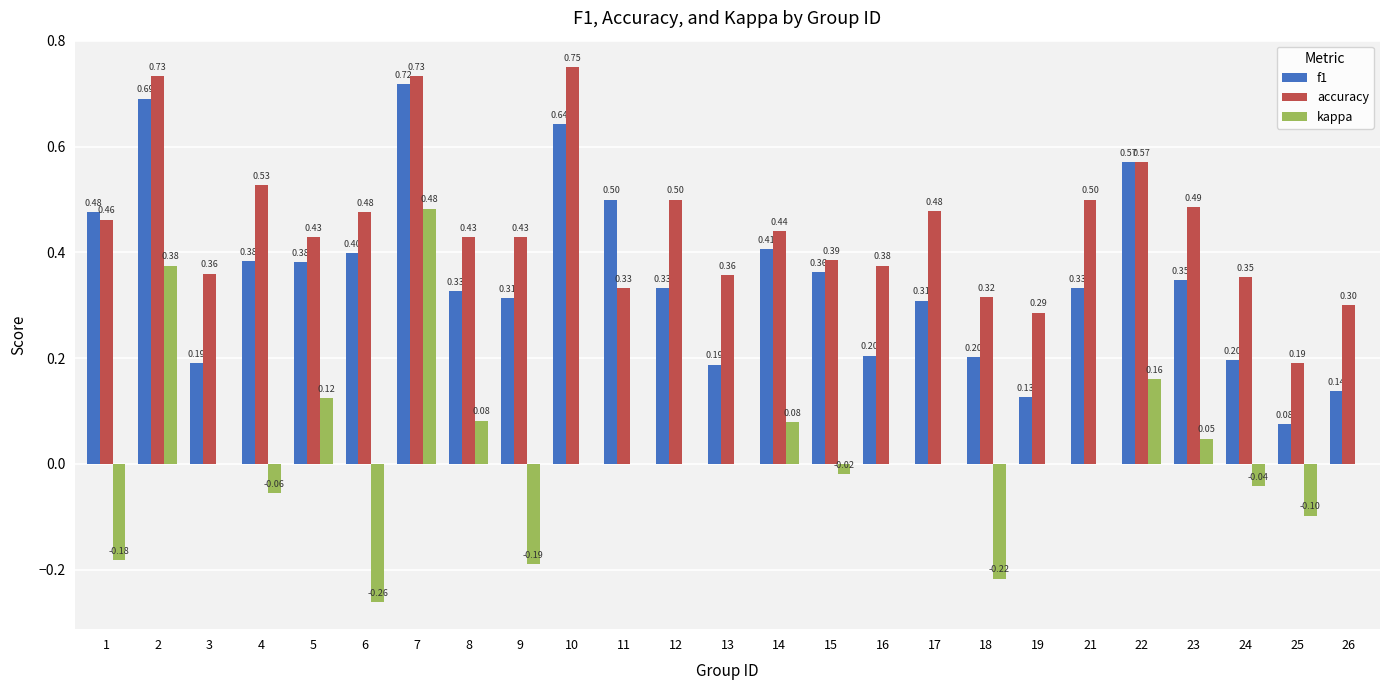

What is the total value across all series at 5?

0.9